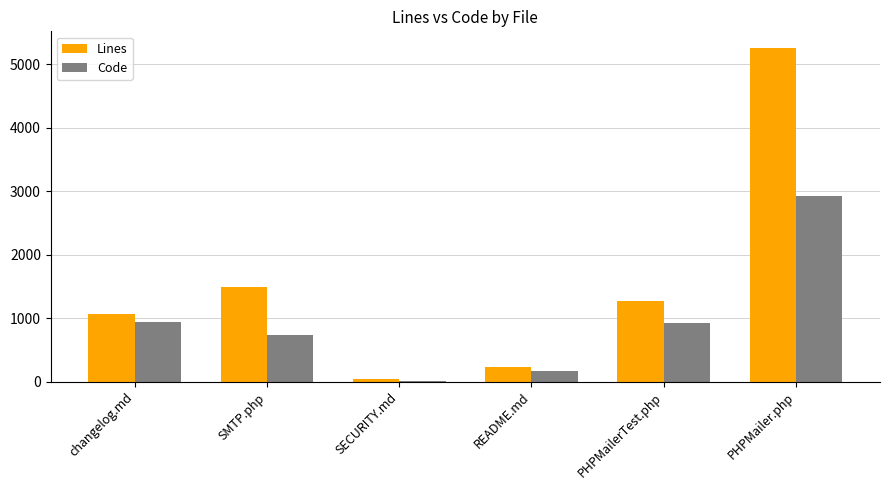

True or false: Code has a value of 1644 at changelog.md.

False